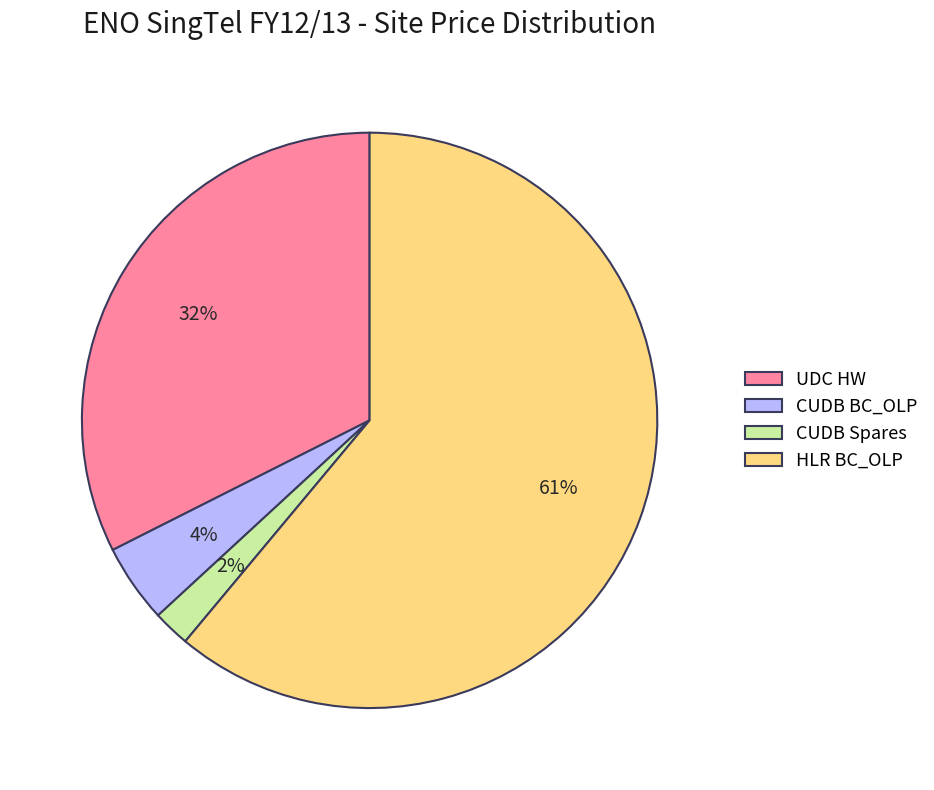

Does any single category account for the majority?

Yes